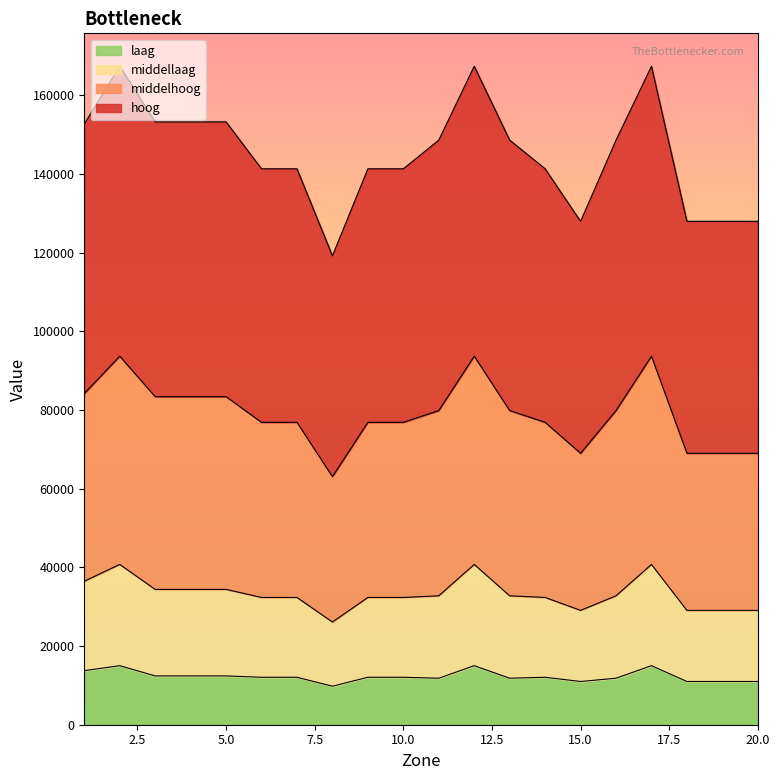

What is the value of the laag point at the 8th from the left?

9789